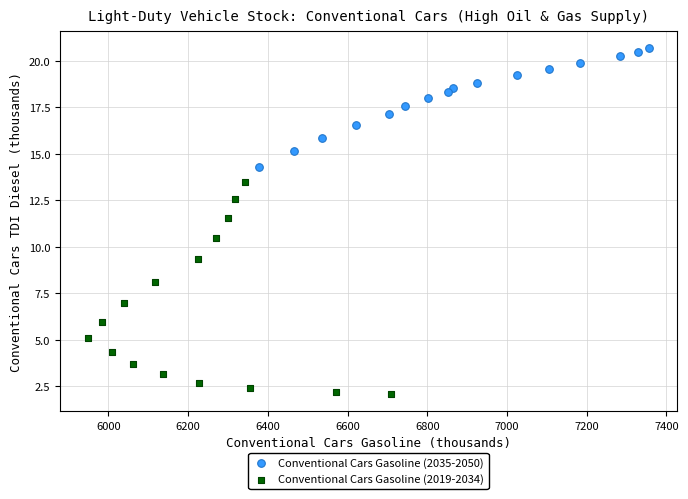

Which series has the widest spread of Y values?

Conventional Cars Gasoline (2019-2034)